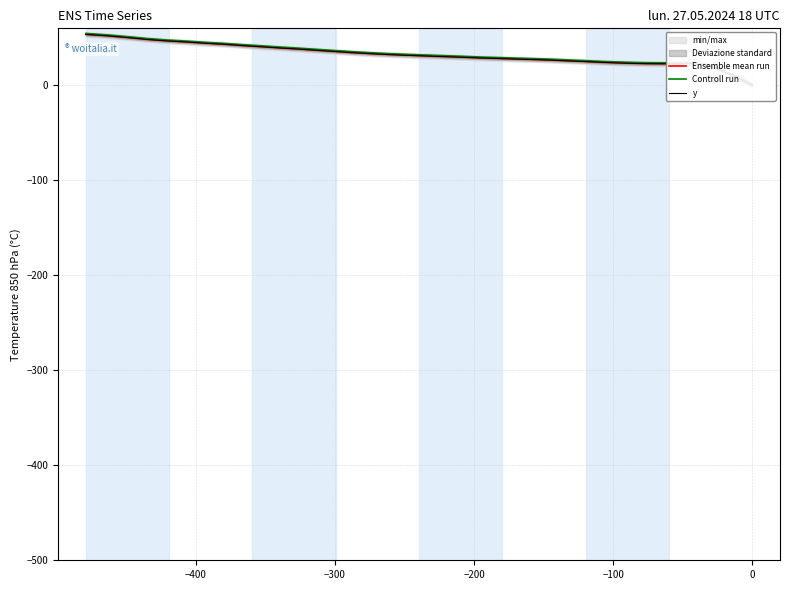

The Controll run series shows 43.5 at 20. True or false?

False